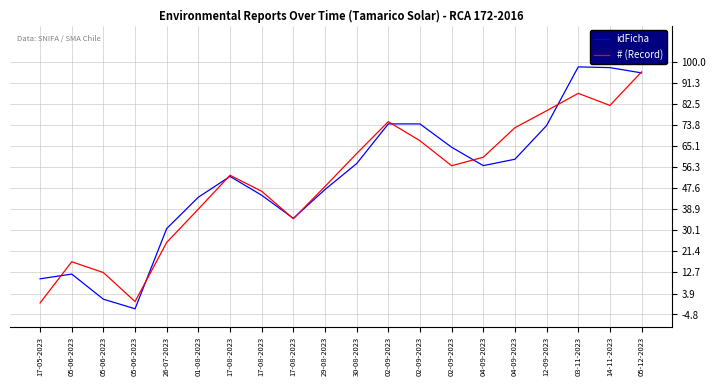

Reading left to right, what are all the values shown in this chart?

idFicha: 10.0	12.0	1.5	-2.4	30.8	43.8	52.5	44.7	35.1	47.0	57.8	74.2	74.2	64.6	56.9	59.6	73.6	97.9	97.6	95.4
# (Record): 0.0	17.1	12.6	0.6	25.1	38.9	52.9	46.3	34.9	48.3	61.9	75.2	67.2	56.9	60.4	72.7	79.7	86.9	81.9	95.8